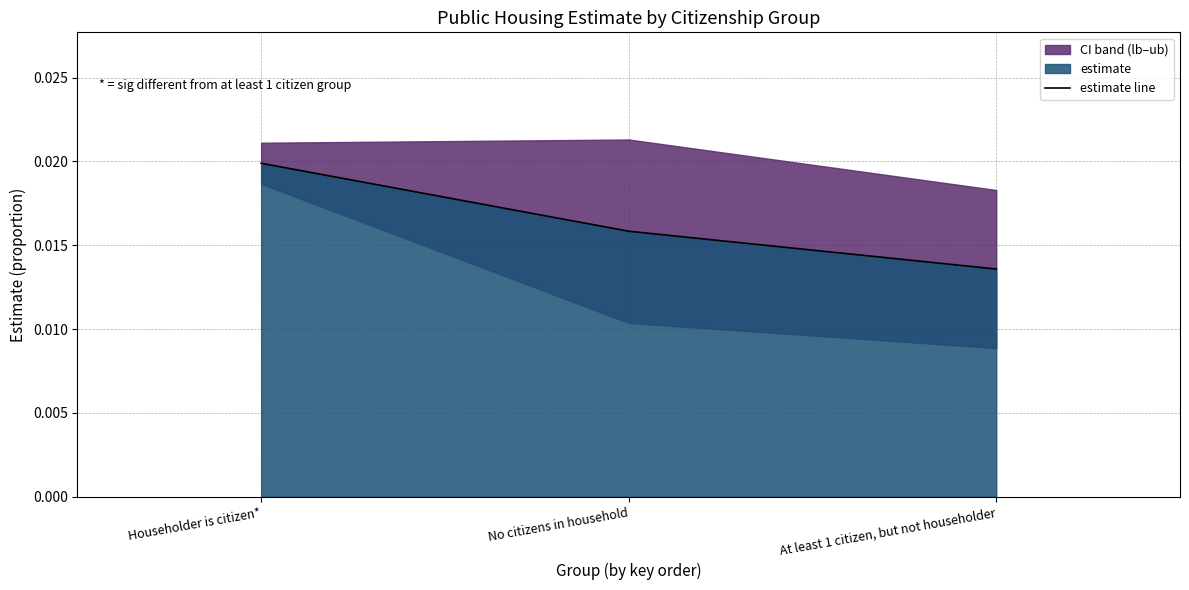

List the labels in order of value, smallest first.

At least 1 citizen, but not householder, No citizens in household, Householder is citizen*